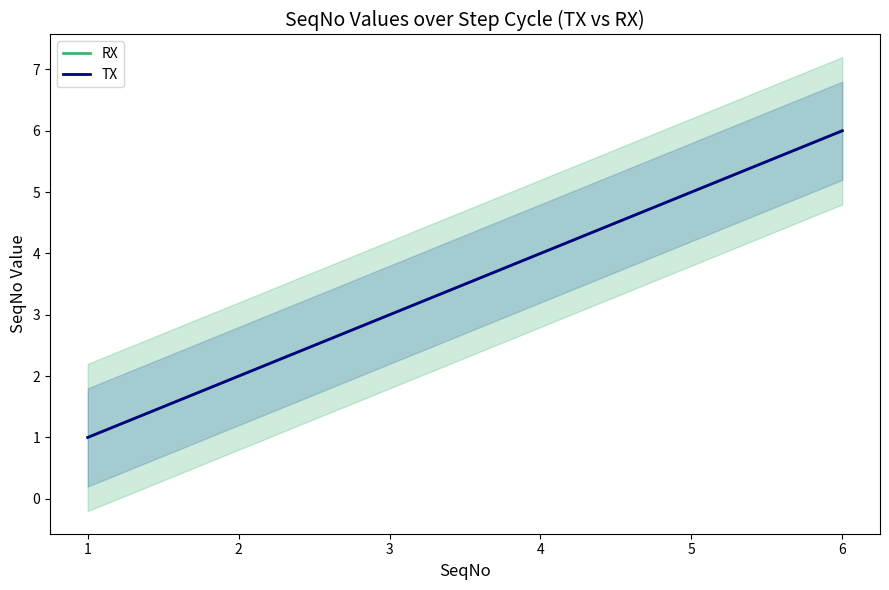

Which has a higher value, 6 or 1?

6